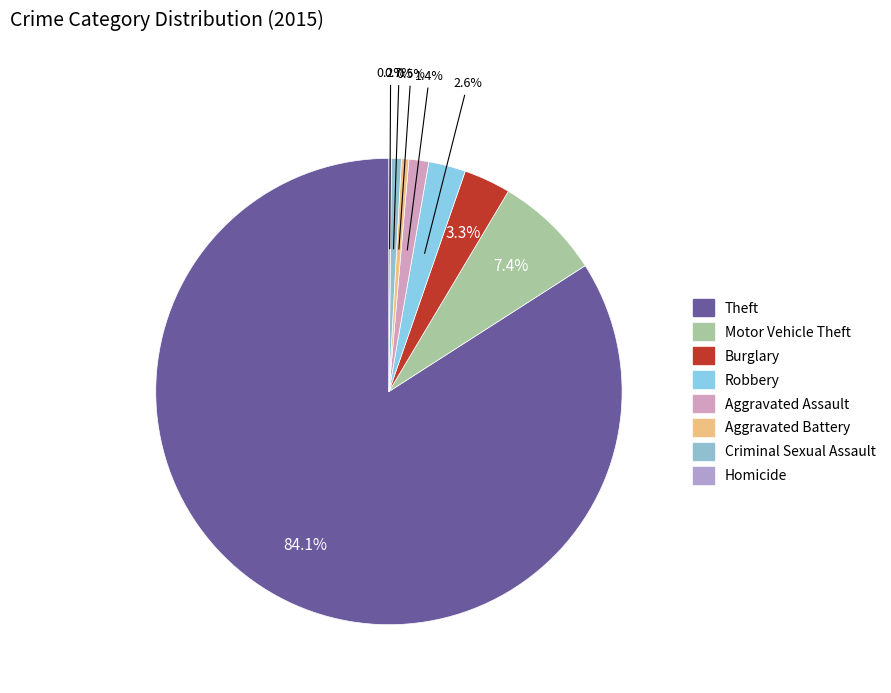

True or false: Criminal Sexual Assault accounts for 14% of the total.

False